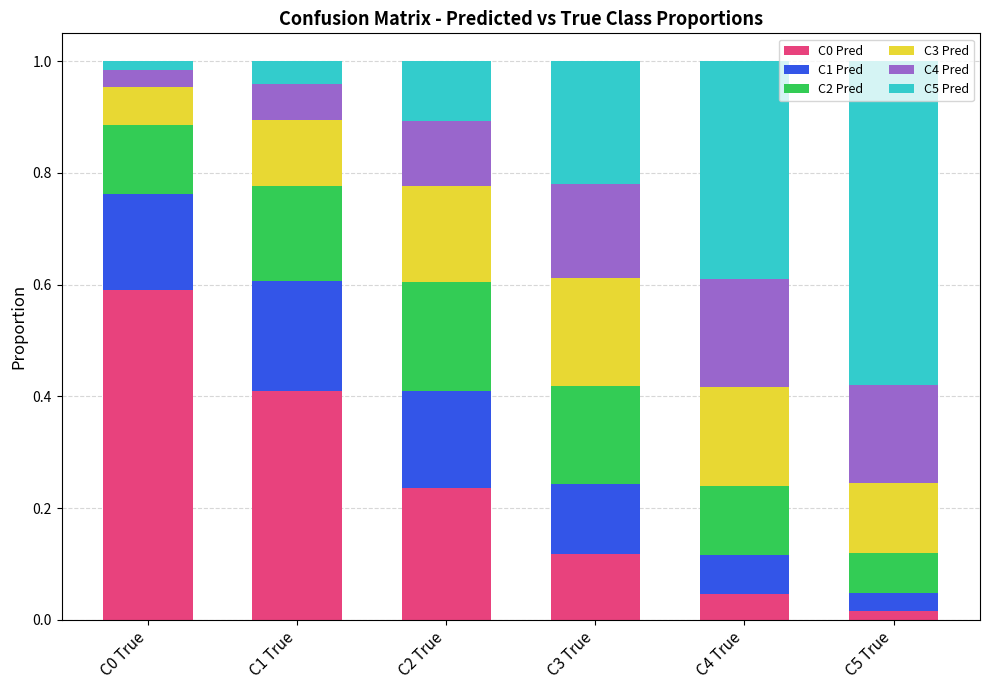

Where is C0 Pred nearest to the value 0?

C5 True